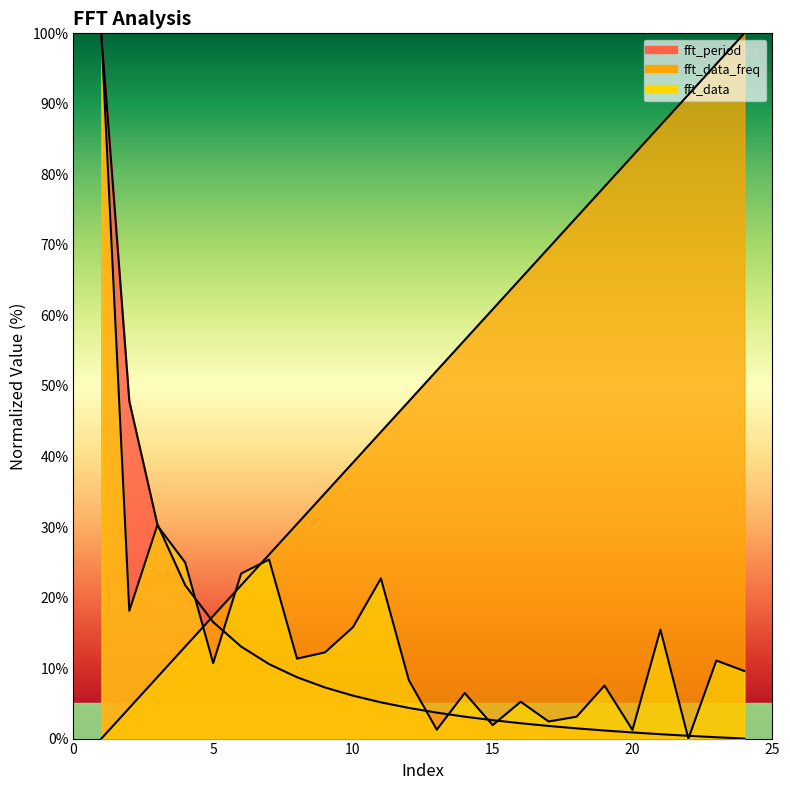

Where do fft_period and fft_data first cross each other?

3 and 4